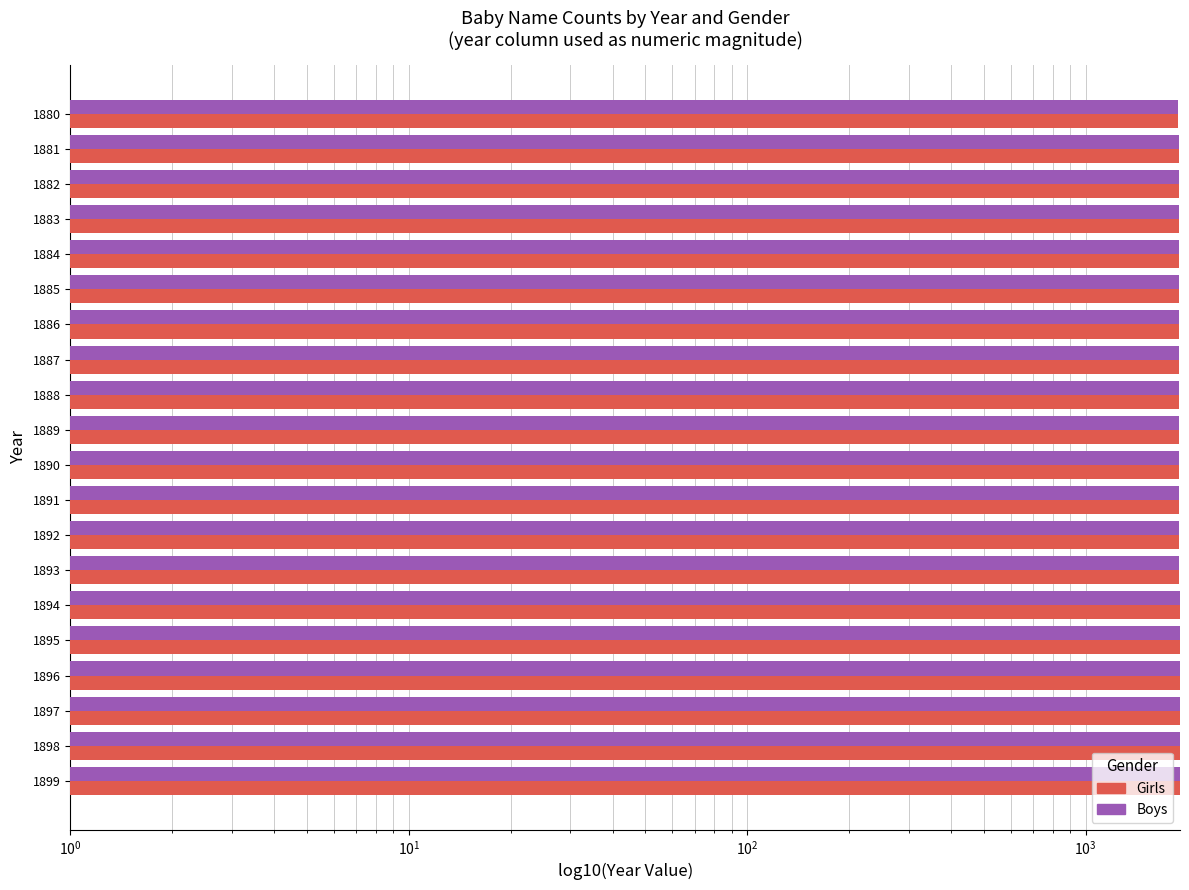

How many bars are there in each group?

2